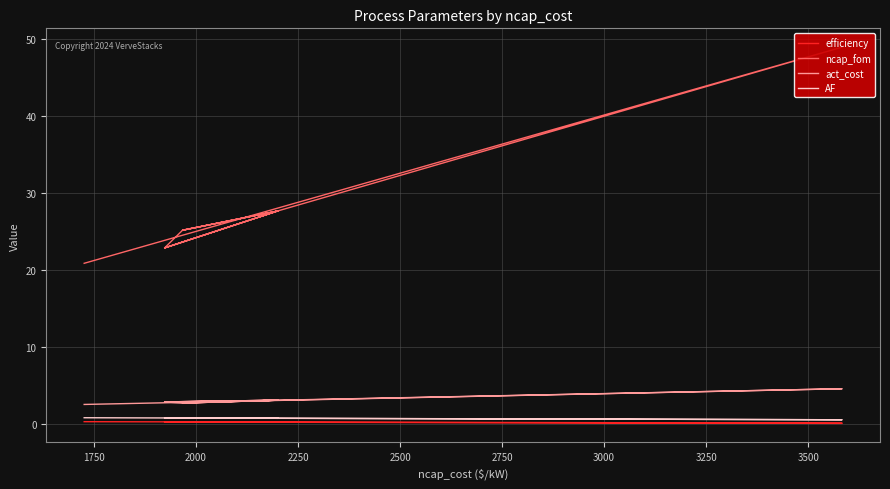

What is the sum of all efficiency values?

4.9